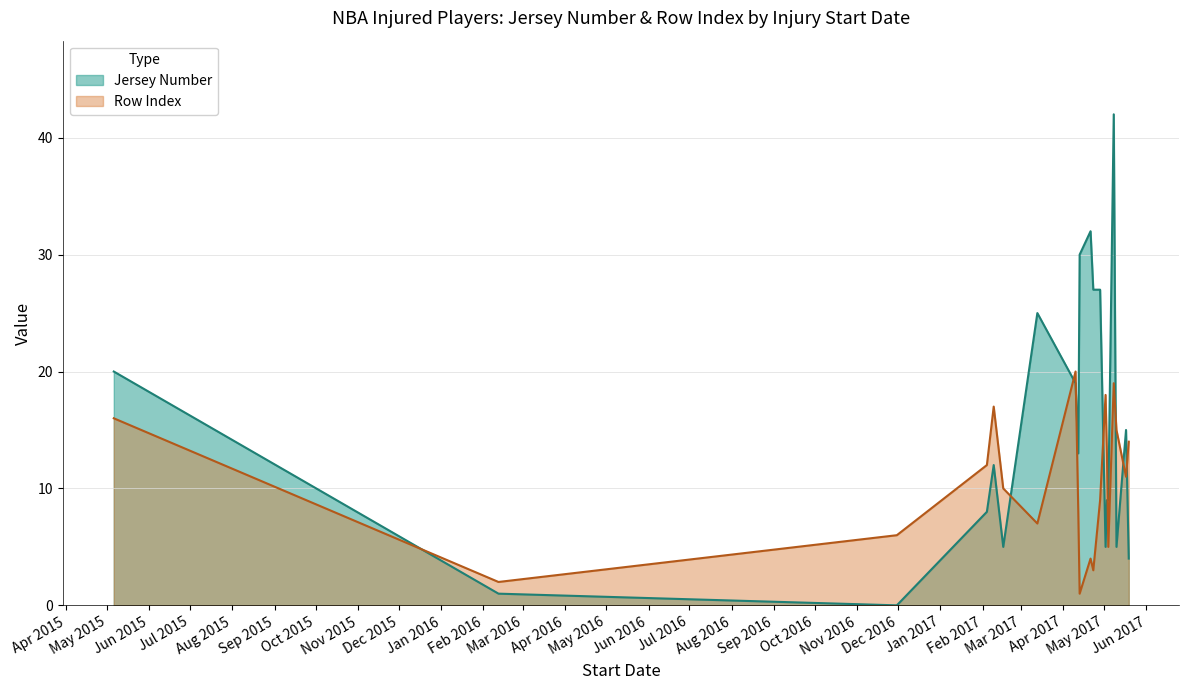

Rank the series by their maximum value, from lowest to highest.

Row Index, Jersey Number